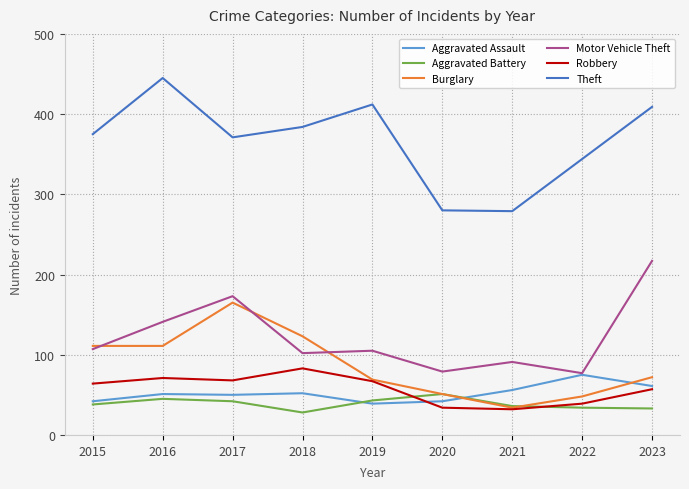

What is the average value of the Aggravated Battery series?

39